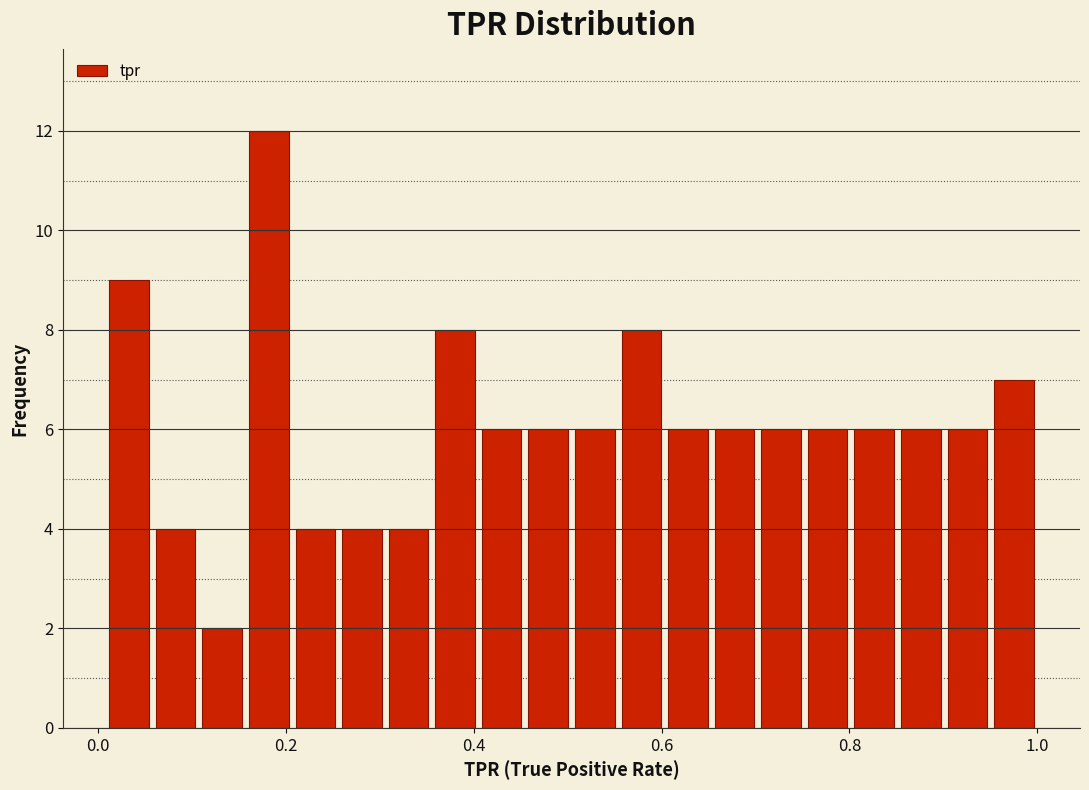

Read against the x-axis, roughly where is the centre of the tallest bar?

0.18